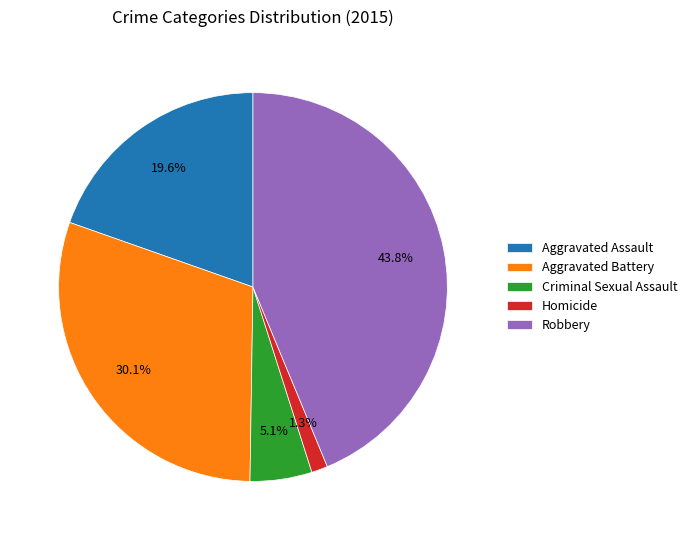

Which has a higher value, Criminal Sexual Assault or Homicide?

Criminal Sexual Assault